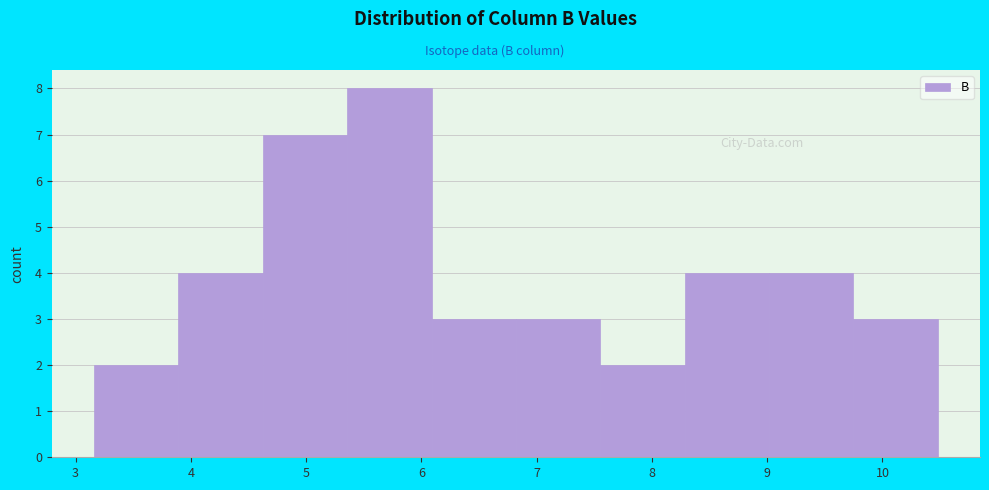

What is the height of the bar covering 7.6 to 8.3 on the x-axis? Neither the bar edges nor the heights are printed on the chart, so give them approximately, as read against the axes.

2